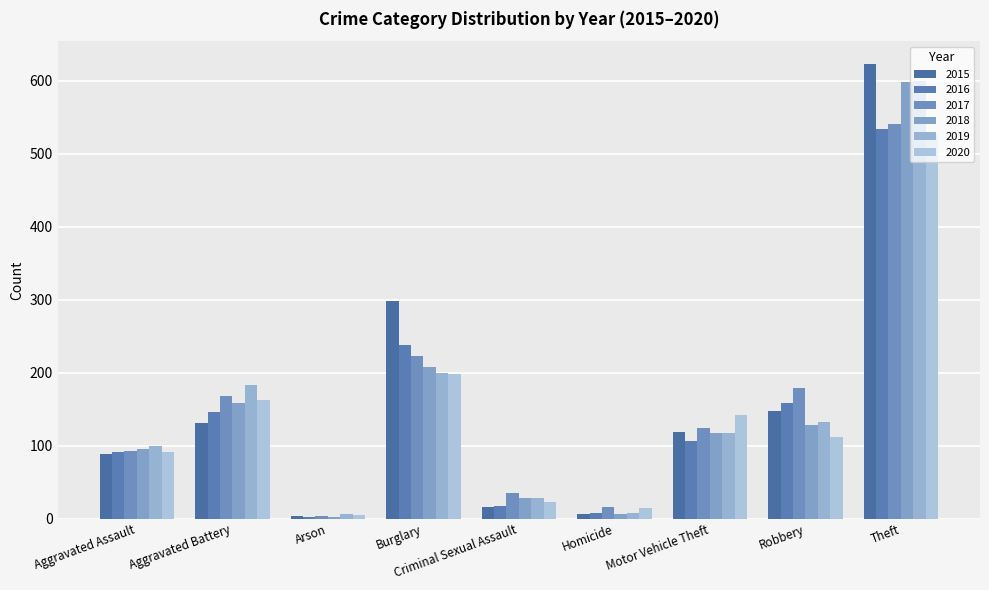

At which category is the sum across all series the highest?

Theft